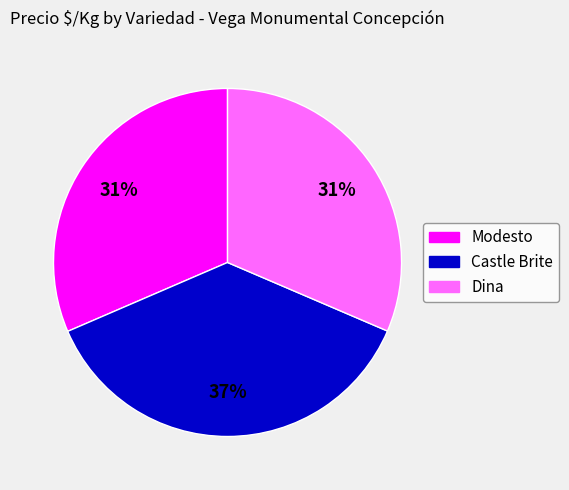

To the nearest percent, what is the difference between the largest and smallest slice percentages?

6%